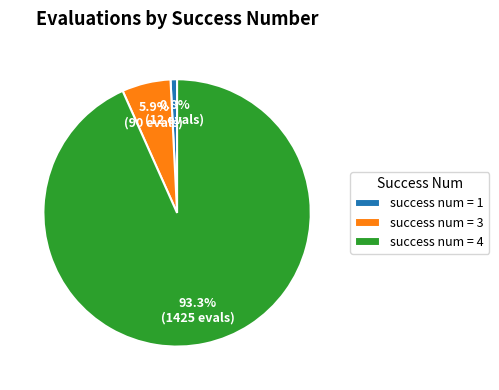

How much of the chart is everything except success num = 1?

99.2%